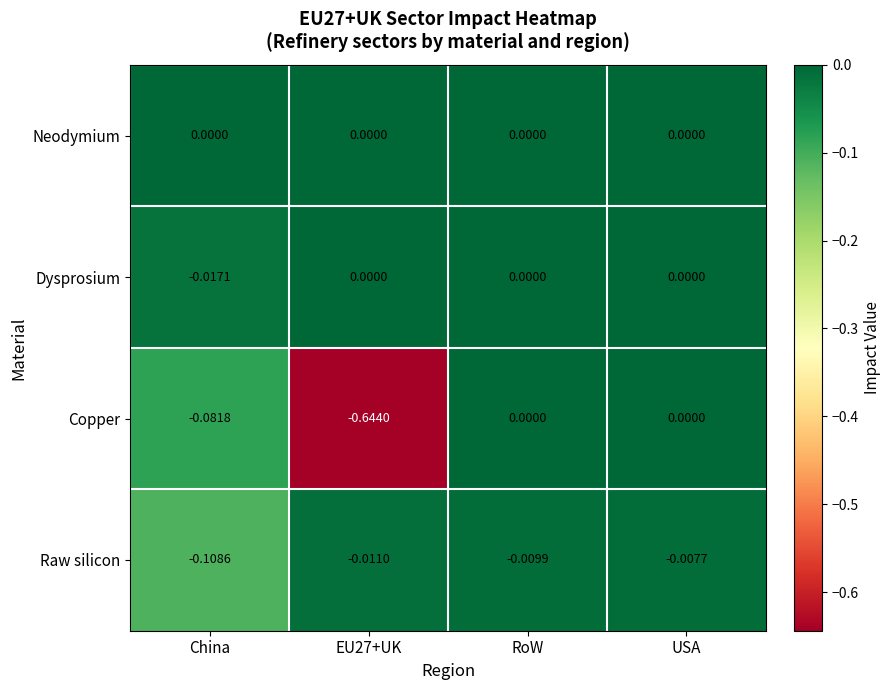

Which category has the lowest value in the Dysprosium series?

China